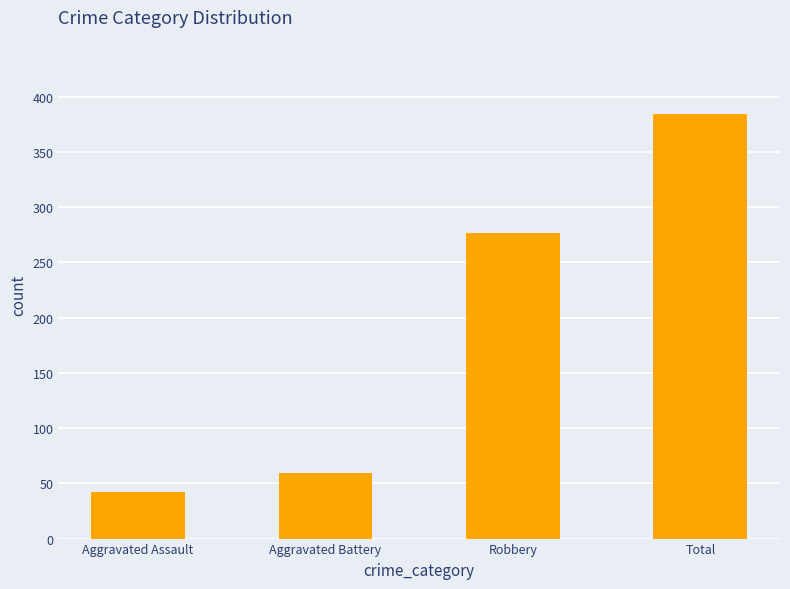

Where is the data nearest to the value 213?

Robbery